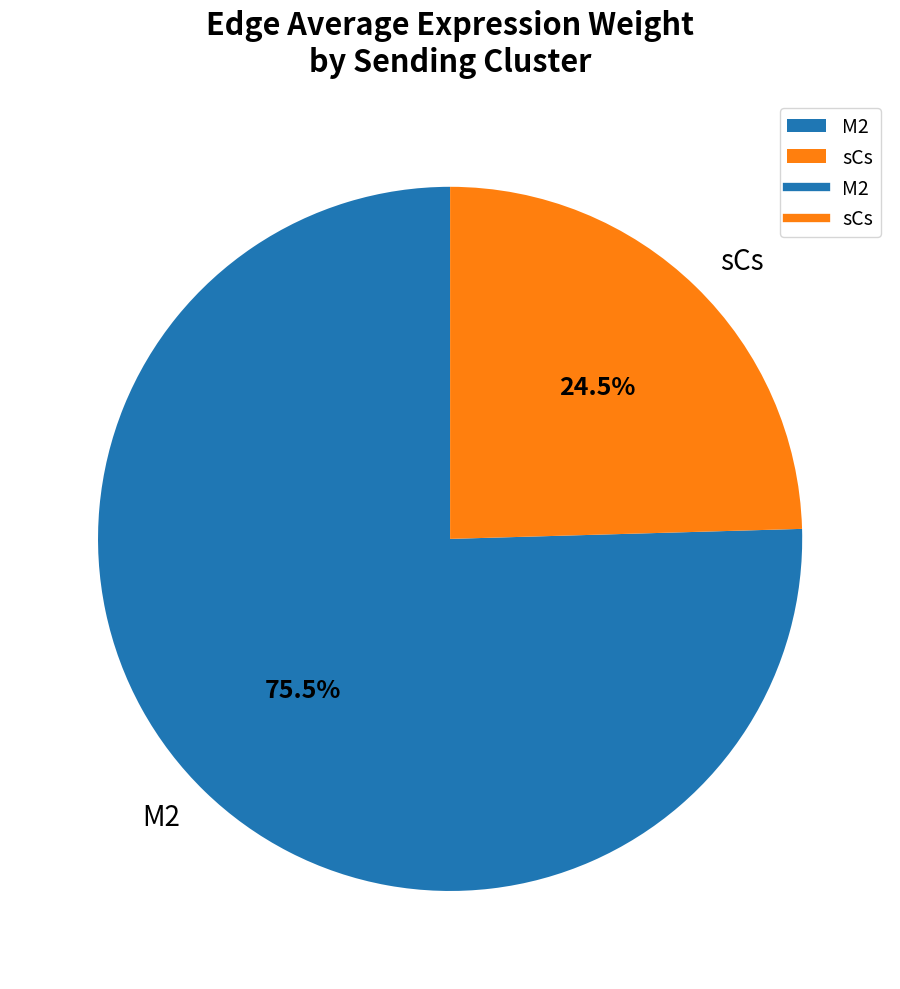

What percentage is NOT represented by M2?

24.5%